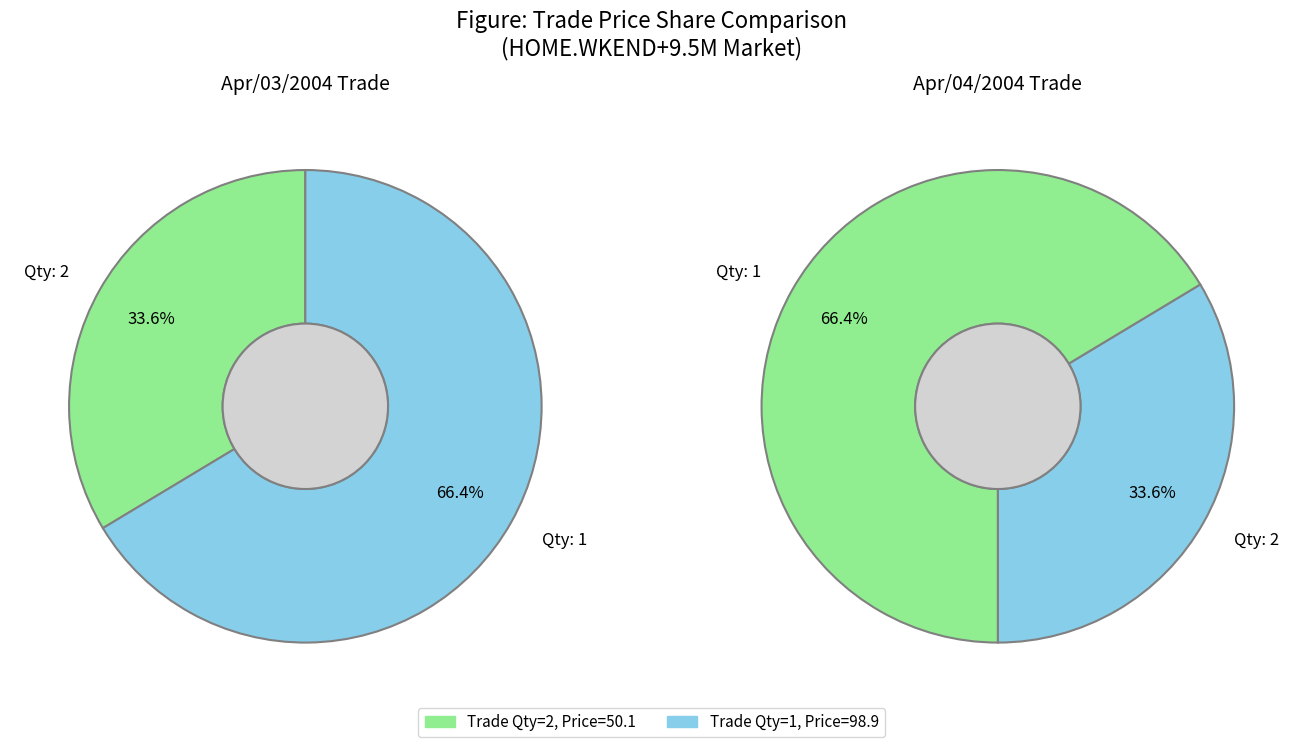

Which category has the smallest portion of the pie?

2